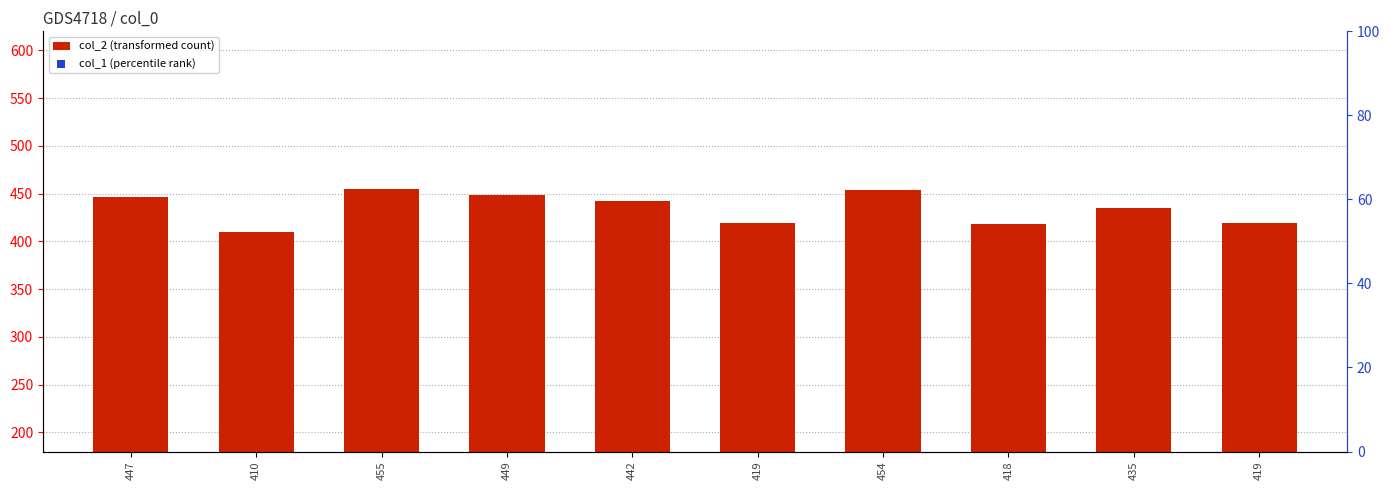

What is the total value across all series at 455?

887